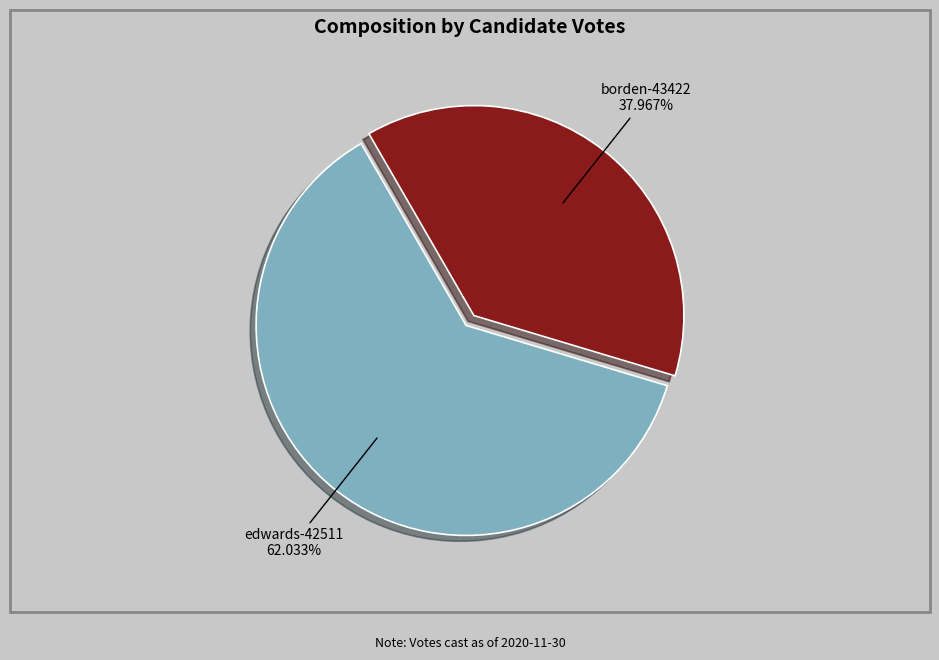

True or false: borden-43422 accounts for 38% of the total.

True